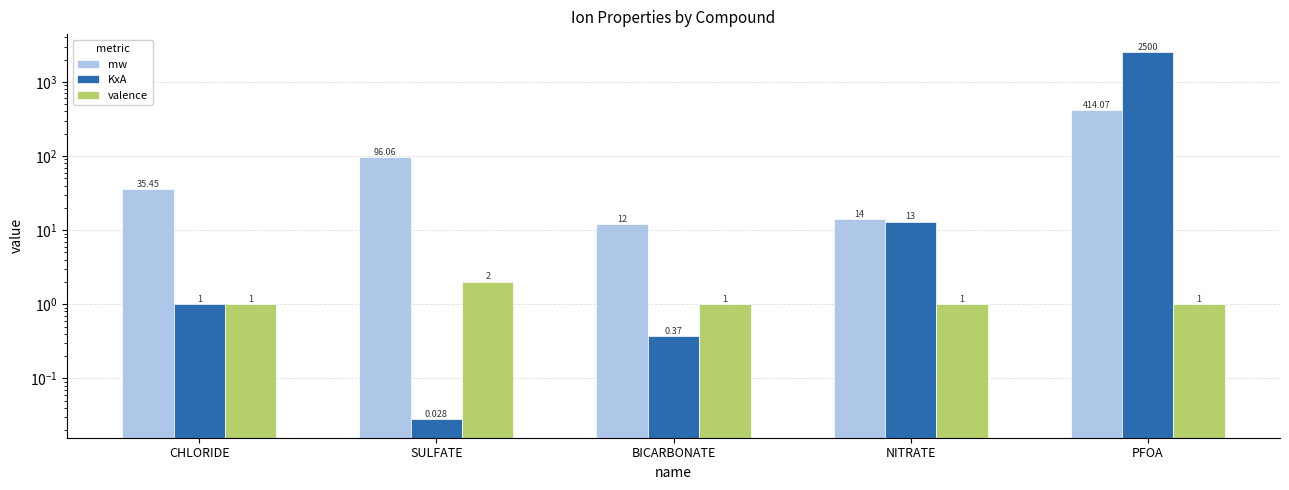

What are all the series names shown in the legend?

mw, KxA, valence